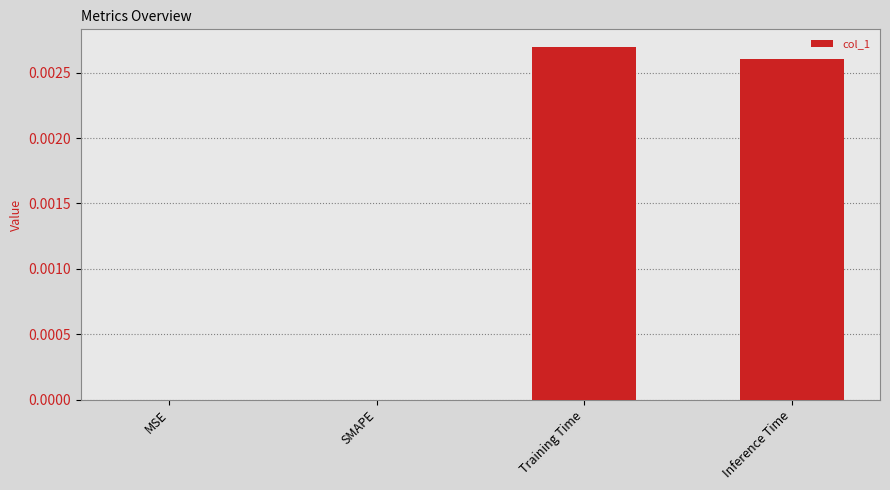

How many data points does each series have?

4